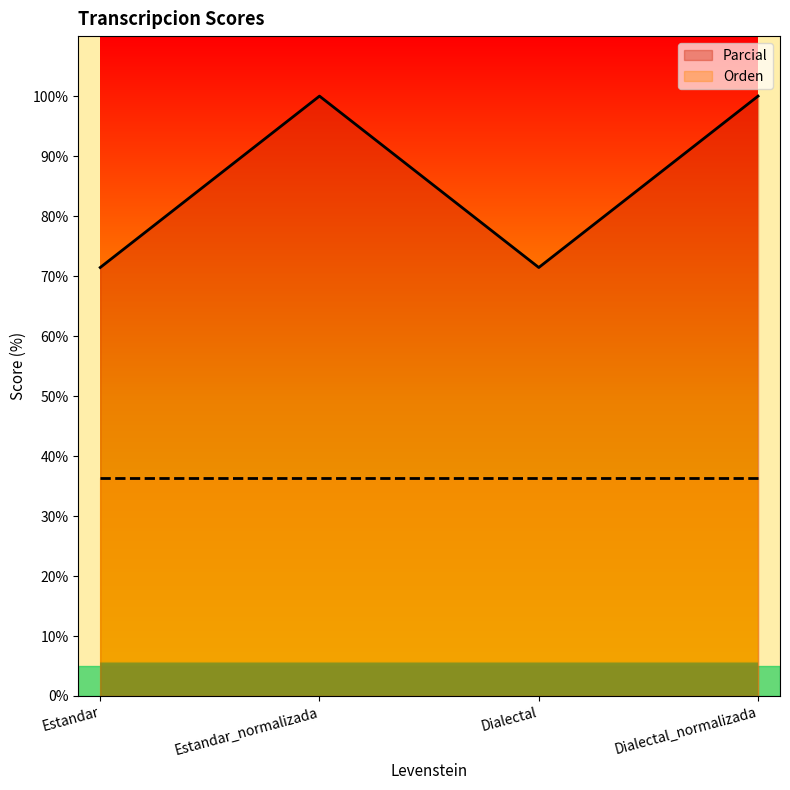

How many values are below 100?

2